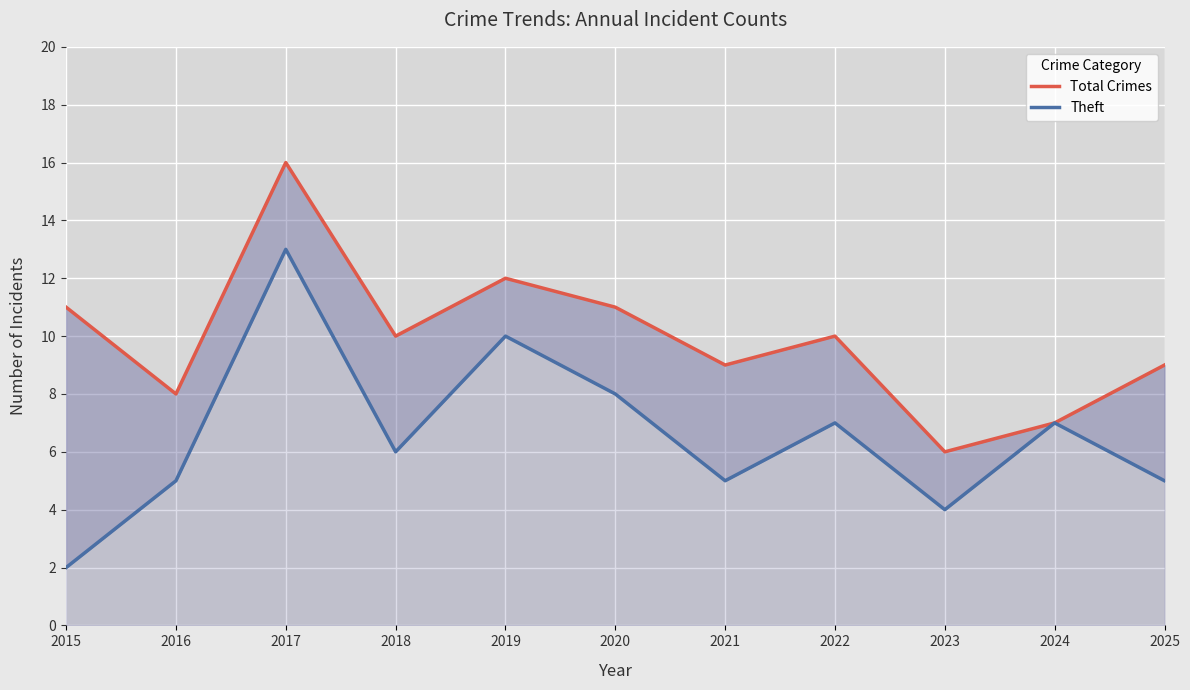

What is the lowest value of the Total Crimes series?

6